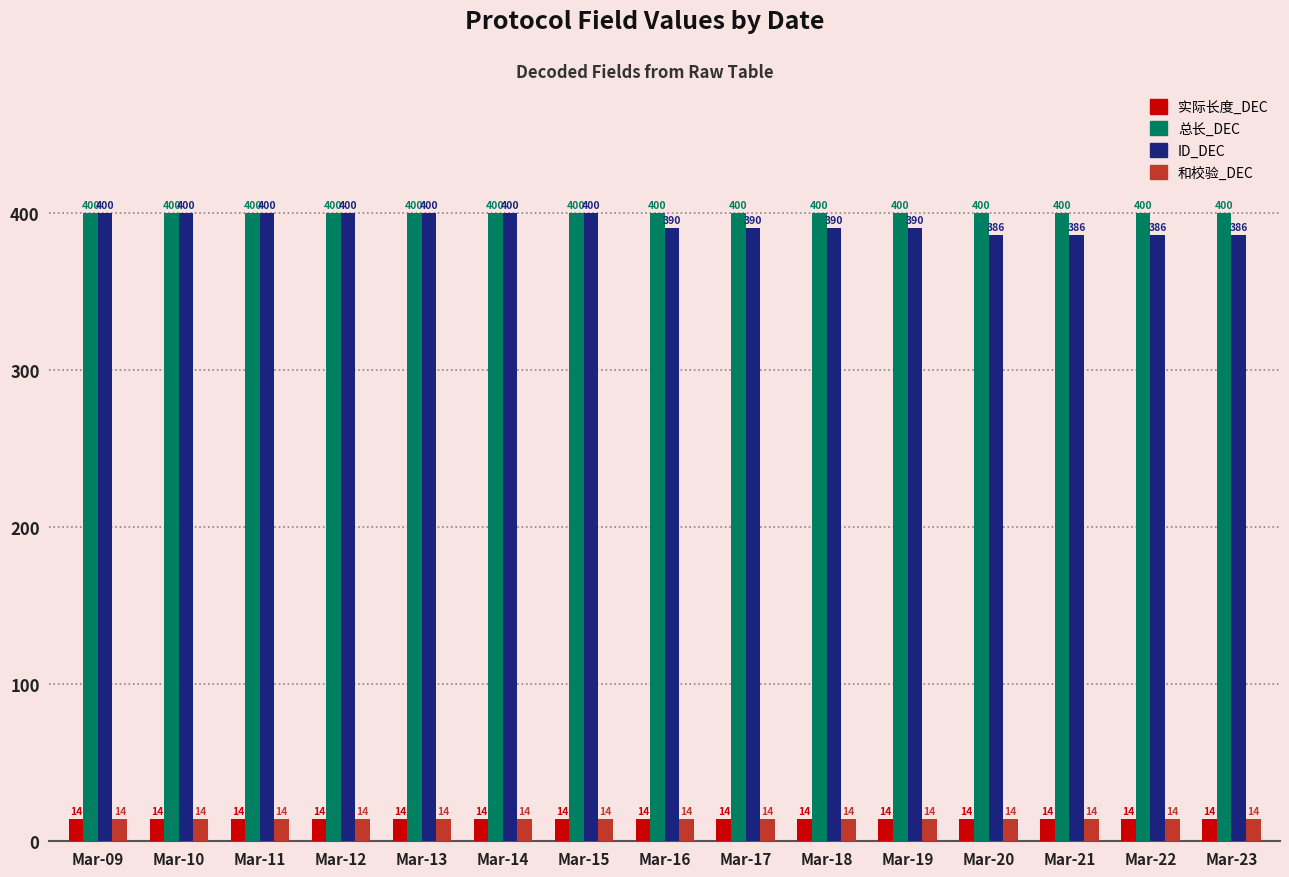

The value of 总长_DEC at Mar-17 is 705. True or false?

False